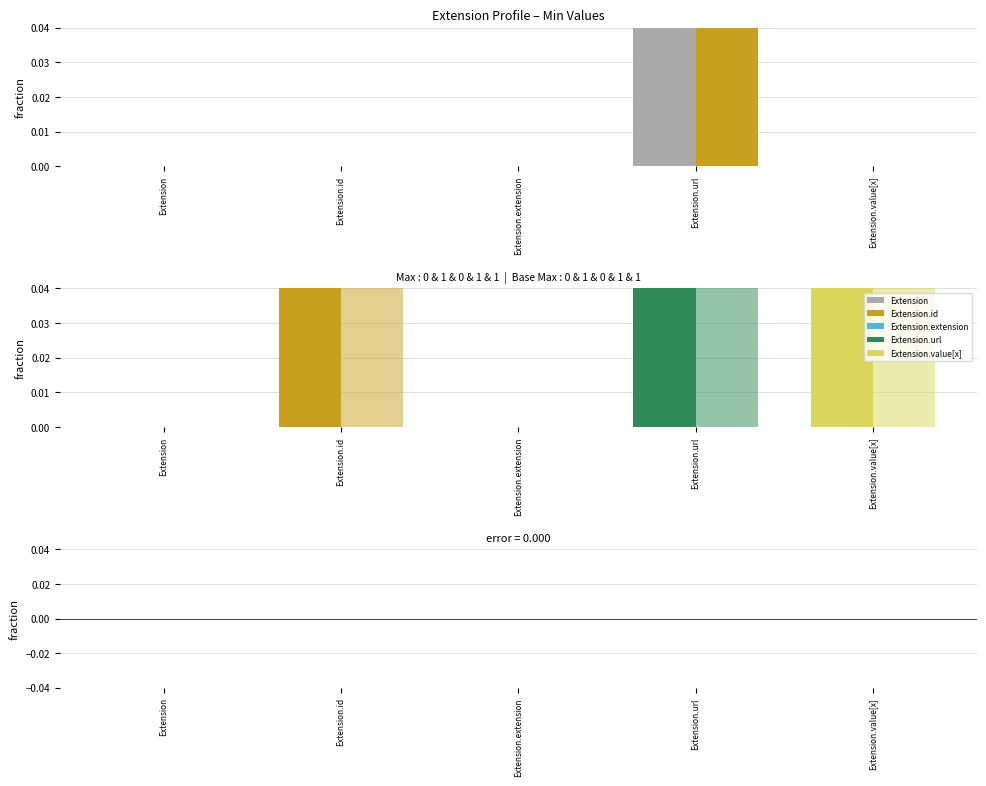

Which category has the lowest value across all series?

Extension